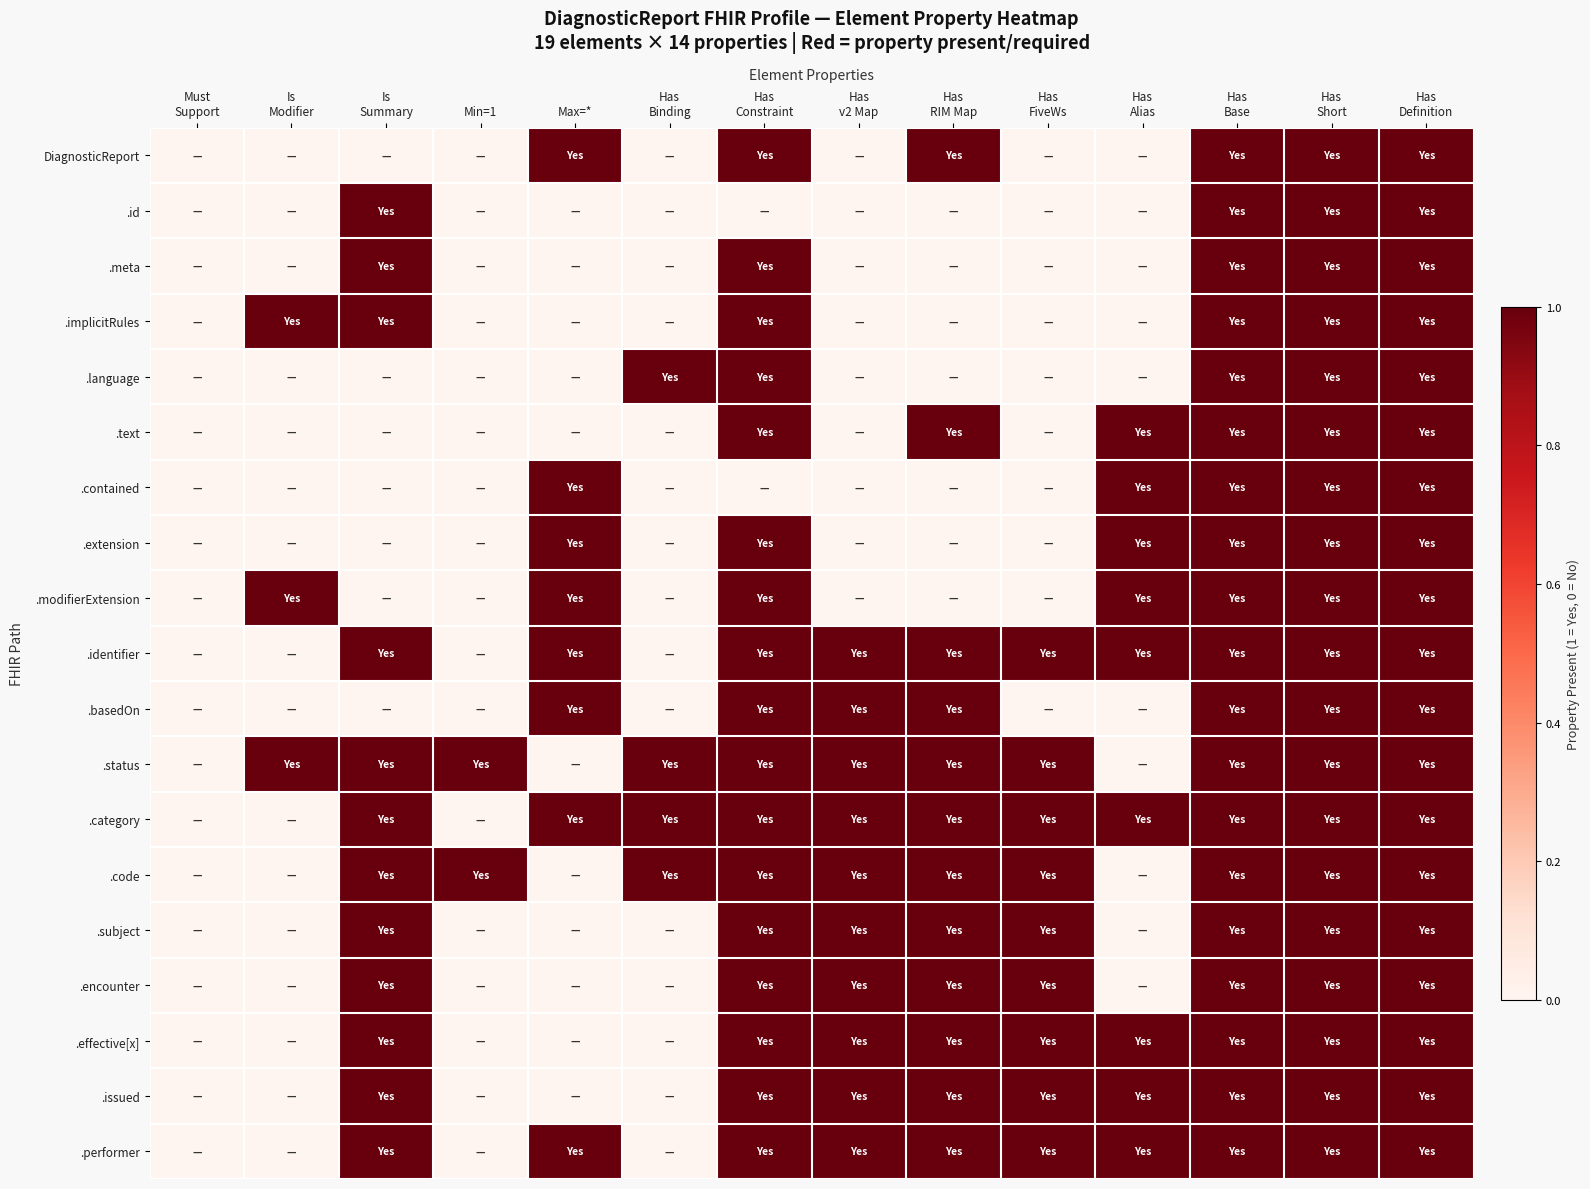

What is the greatest value displayed?

1